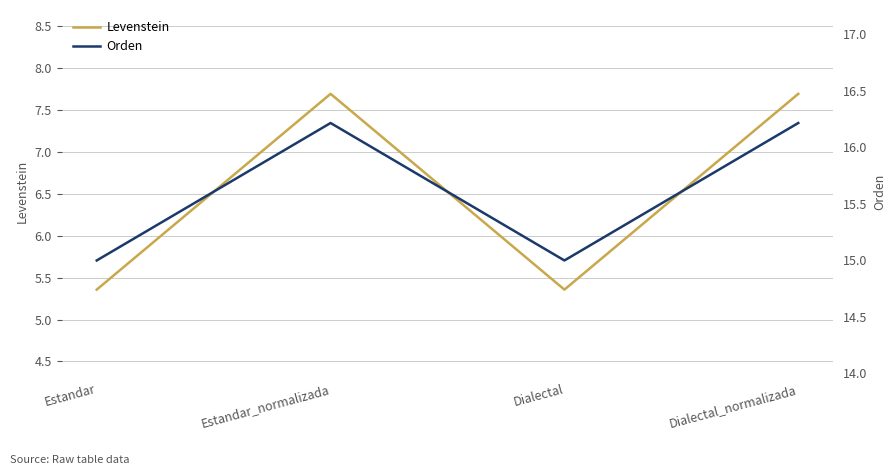

At which category is the sum across all series the highest?

Estandar_normalizada